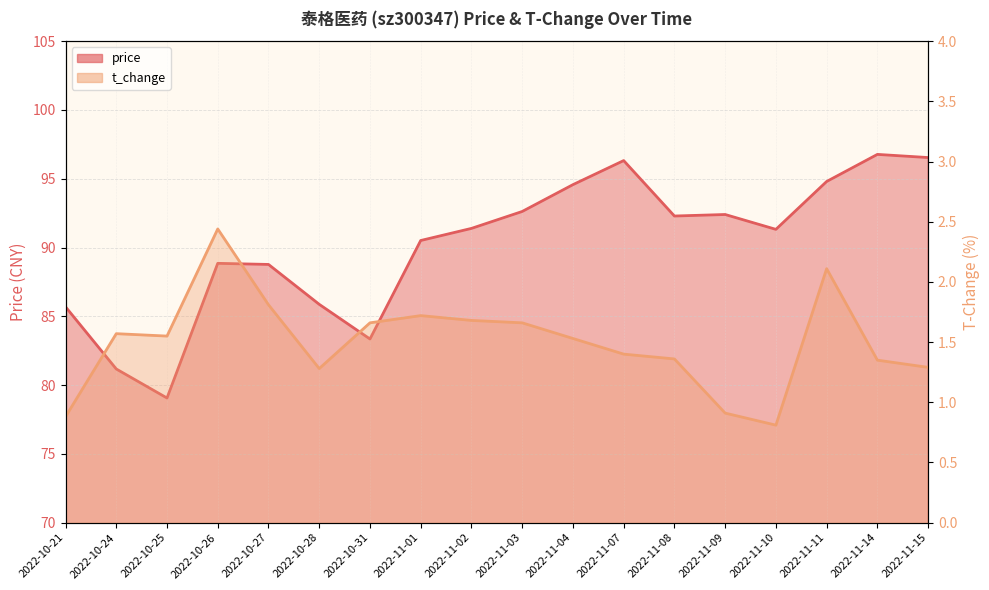

What is the label of the 2nd point from the right?

2022-11-14